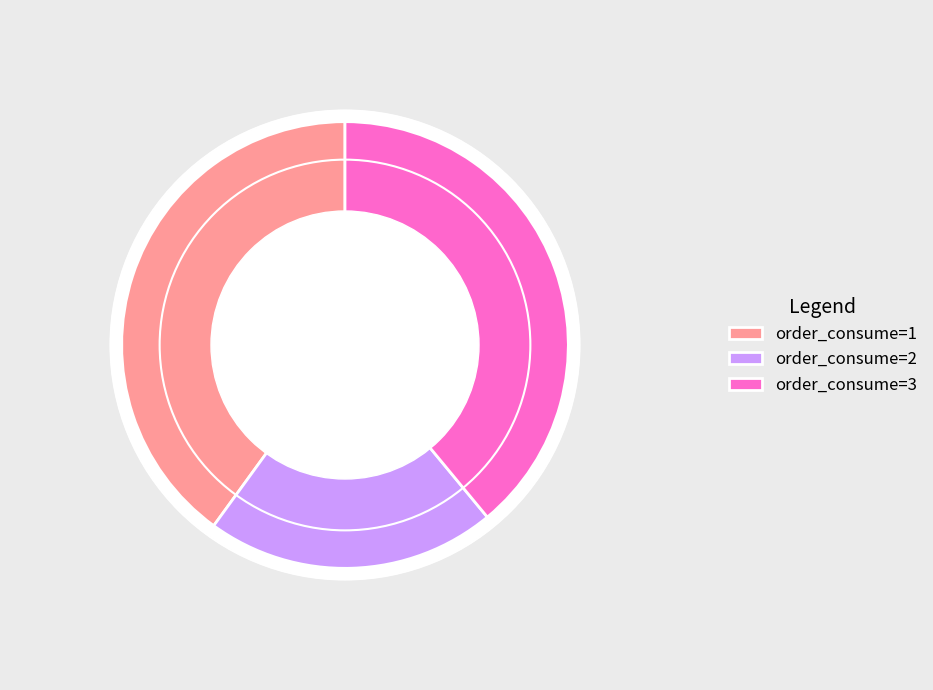

True or false: order_consume=1 accounts for 52% of the total.

False